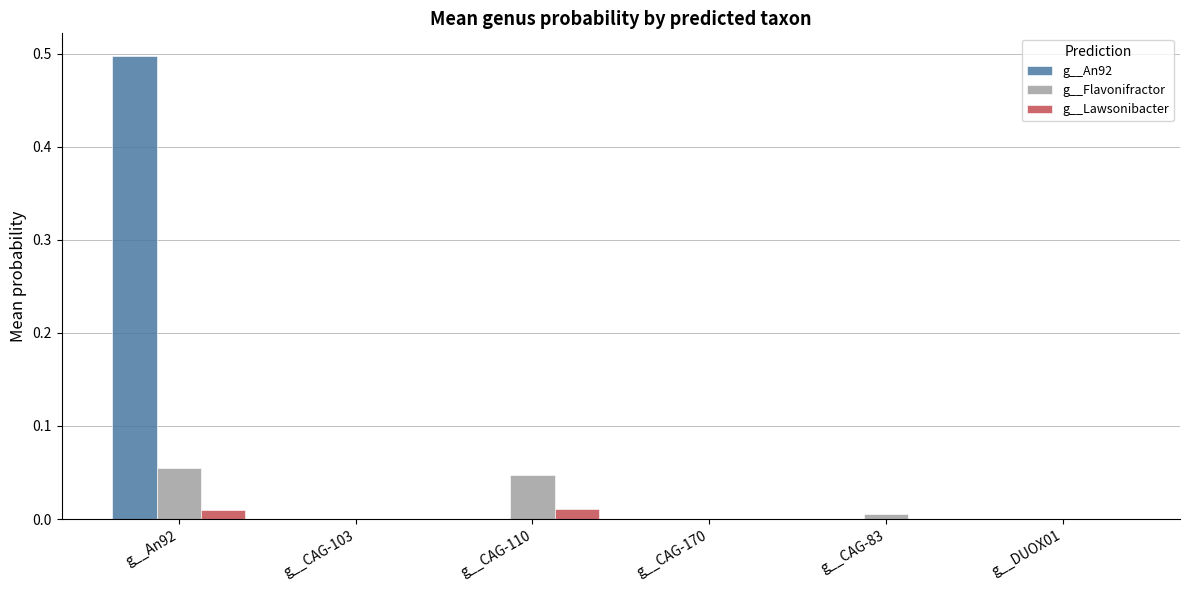

Which category has the highest value across all series?

g__An92